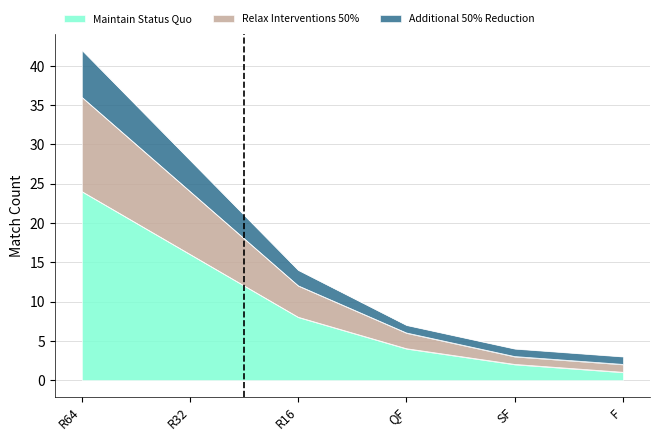

How many lines are shown in the chart?

3